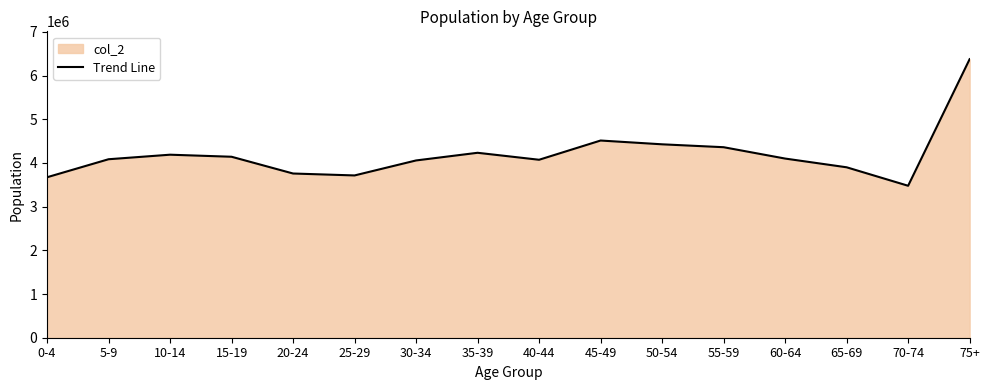

Where is the first local maximum?

10-14